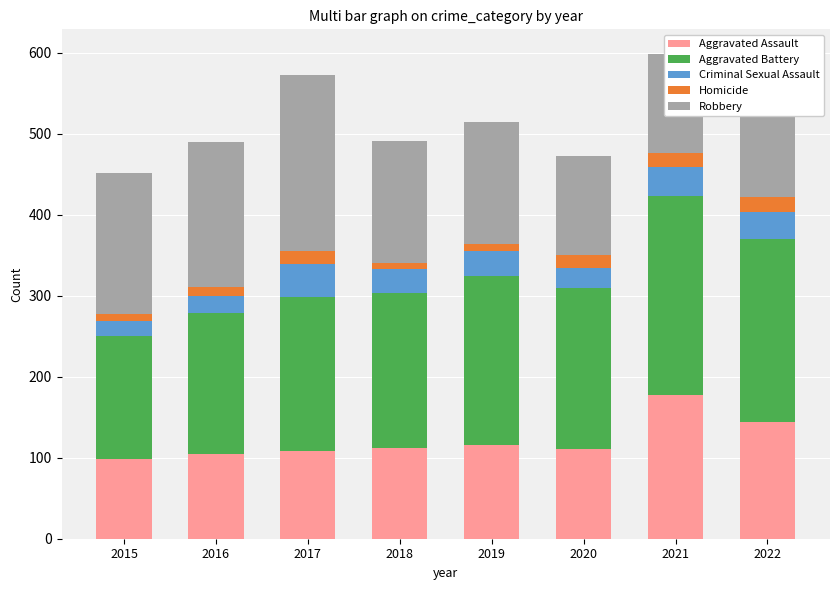

What is the sum of all Homicide values?

103